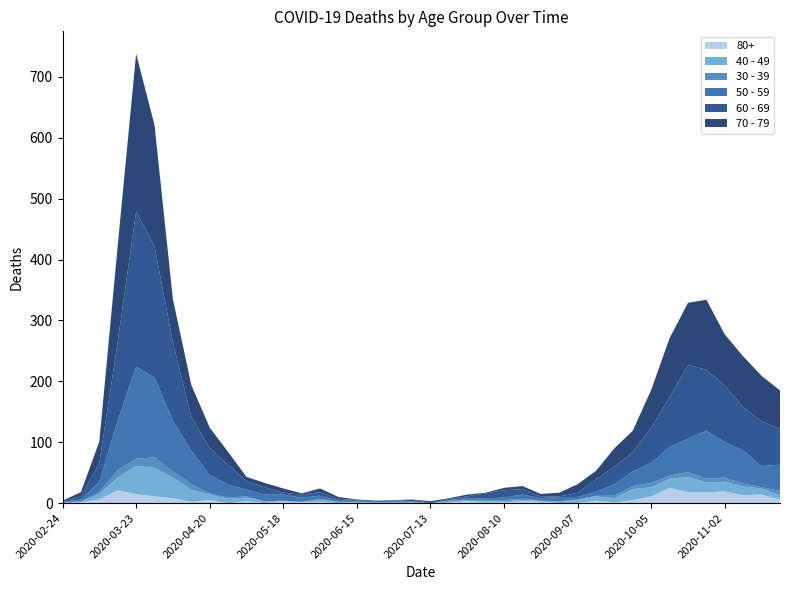

Reading left to right, transcribe all the data shown in this chart.

80+: 2020-02-24=0	2020-03-02=1	2020-03-09=6	2020-03-16=21	2020-03-23=15	2020-03-30=11	2020-04-06=8	2020-04-13=2	2020-04-20=5	2020-04-27=0	2020-05-04=3	2020-05-11=0	2020-05-18=3	2020-05-25=1	2020-06-01=2	2020-06-08=0	2020-06-15=1	2020-06-22=0	2020-06-29=0	2020-07-06=0	2020-07-13=0	2020-07-20=1	2020-07-27=3	2020-08-03=1	2020-08-10=1	2020-08-17=3	2020-08-24=2	2020-08-31=0	2020-09-07=0	2020-09-14=4	2020-09-21=1	2020-09-28=5	2020-10-05=11	2020-10-12=25	2020-10-19=18	2020-10-26=18	2020-11-02=19	2020-11-09=13	2020-11-16=14	2020-11-23=6
40 - 49: 2020-02-24=1	2020-03-02=1	2020-03-09=9	2020-03-16=21	2020-03-23=46	2020-03-30=47	2020-04-06=34	2020-04-13=20	2020-04-20=9	2020-04-27=7	2020-05-04=6	2020-05-11=3	2020-05-18=0	2020-05-25=1	2020-06-01=3	2020-06-08=2	2020-06-15=1	2020-06-22=1	2020-06-29=2	2020-07-06=1	2020-07-13=0	2020-07-20=1	2020-07-27=2	2020-08-03=3	2020-08-10=2	2020-08-17=2	2020-08-24=2	2020-08-31=3	2020-09-07=5	2020-09-14=7	2020-09-21=7	2020-09-28=18	2020-10-05=15	2020-10-12=15	2020-10-19=25	2020-10-26=16	2020-11-02=16	2020-11-09=14	2020-11-16=10	2020-11-23=7
30 - 39: 2020-02-24=0	2020-03-02=1	2020-03-09=3	2020-03-16=12	2020-03-23=12	2020-03-30=17	2020-04-06=10	2020-04-13=9	2020-04-20=2	2020-04-27=2	2020-05-04=2	2020-05-11=0	2020-05-18=1	2020-05-25=0	2020-06-01=2	2020-06-08=0	2020-06-15=0	2020-06-22=0	2020-06-29=0	2020-07-06=1	2020-07-13=0	2020-07-20=2	2020-07-27=0	2020-08-03=0	2020-08-10=2	2020-08-17=2	2020-08-24=0	2020-08-31=0	2020-09-07=1	2020-09-14=1	2020-09-21=4	2020-09-28=5	2020-10-05=7	2020-10-12=5	2020-10-19=8	2020-10-26=6	2020-11-02=7	2020-11-09=5	2020-11-16=2	2020-11-23=7
50 - 59: 2020-02-24=1	2020-03-02=3	2020-03-09=17	2020-03-16=81	2020-03-23=151	2020-03-30=131	2020-04-06=83	2020-04-13=55	2020-04-20=30	2020-04-27=21	2020-05-04=11	2020-05-11=11	2020-05-18=10	2020-05-25=7	2020-06-01=5	2020-06-08=2	2020-06-15=2	2020-06-22=2	2020-06-29=3	2020-07-06=1	2020-07-13=0	2020-07-20=1	2020-07-27=3	2020-08-03=4	2020-08-10=4	2020-08-17=7	2020-08-24=4	2020-08-31=7	2020-09-07=4	2020-09-14=7	2020-09-21=19	2020-09-28=24	2020-10-05=33	2020-10-12=47	2020-10-19=55	2020-10-26=79	2020-11-02=58	2020-11-09=54	2020-11-16=35	2020-11-23=43
60 - 69: 2020-02-24=1	2020-03-02=5	2020-03-09=31	2020-03-16=130	2020-03-23=255	2020-03-30=216	2020-04-06=129	2020-04-13=56	2020-04-20=45	2020-04-27=33	2020-05-04=14	2020-05-11=12	2020-05-18=3	2020-05-25=5	2020-06-01=6	2020-06-08=3	2020-06-15=1	2020-06-22=0	2020-06-29=0	2020-07-06=3	2020-07-13=0	2020-07-20=2	2020-07-27=3	2020-08-03=8	2020-08-10=12	2020-08-17=9	2020-08-24=3	2020-08-31=1	2020-09-07=7	2020-09-14=20	2020-09-21=29	2020-09-28=32	2020-10-05=58	2020-10-12=82	2020-10-19=121	2020-10-26=100	2020-11-02=93	2020-11-09=72	2020-11-16=73	2020-11-23=59
70 - 79: 2020-02-24=1	2020-03-02=7	2020-03-09=35	2020-03-16=158	2020-03-23=259	2020-03-30=199	2020-04-06=71	2020-04-13=52	2020-04-20=33	2020-04-27=21	2020-05-04=7	2020-05-11=7	2020-05-18=7	2020-05-25=2	2020-06-01=6	2020-06-08=3	2020-06-15=1	2020-06-22=1	2020-06-29=0	2020-07-06=0	2020-07-13=3	2020-07-20=1	2020-07-27=3	2020-08-03=1	2020-08-10=4	2020-08-17=5	2020-08-24=4	2020-08-31=6	2020-09-07=14	2020-09-14=14	2020-09-21=30	2020-09-28=35	2020-10-05=62	2020-10-12=97	2020-10-19=102	2020-10-26=115	2020-11-02=84	2020-11-09=83	2020-11-16=75	2020-11-23=63